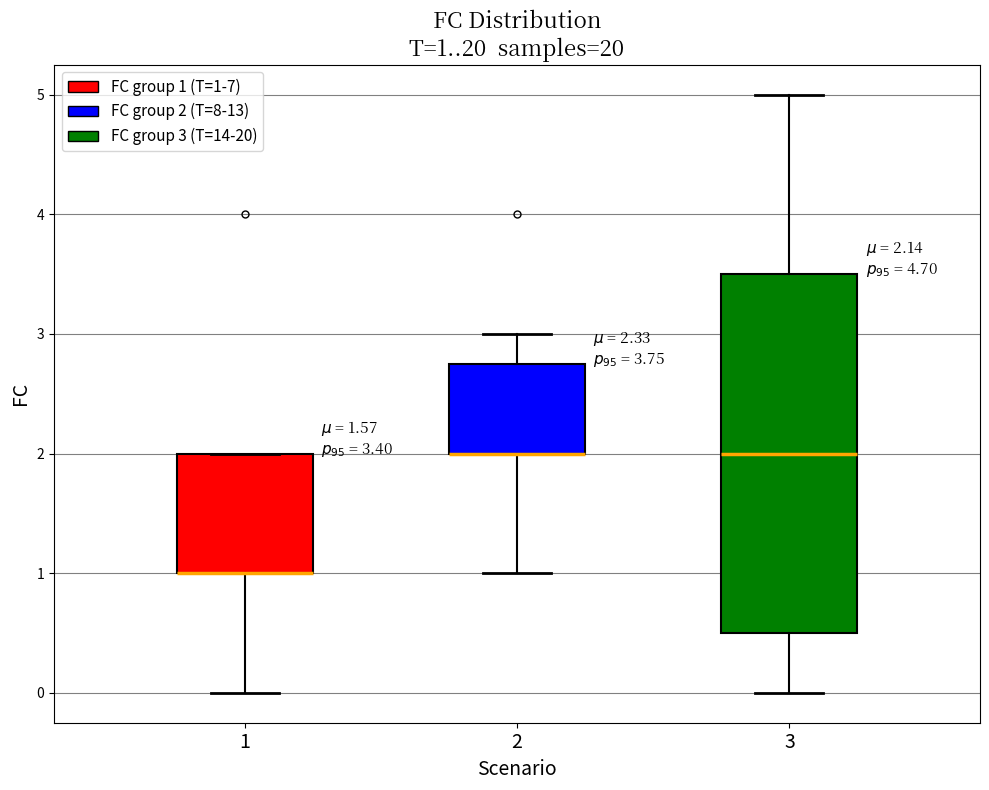

Comparing the boxes themselves (not the whiskers), which one is the tallest?

3